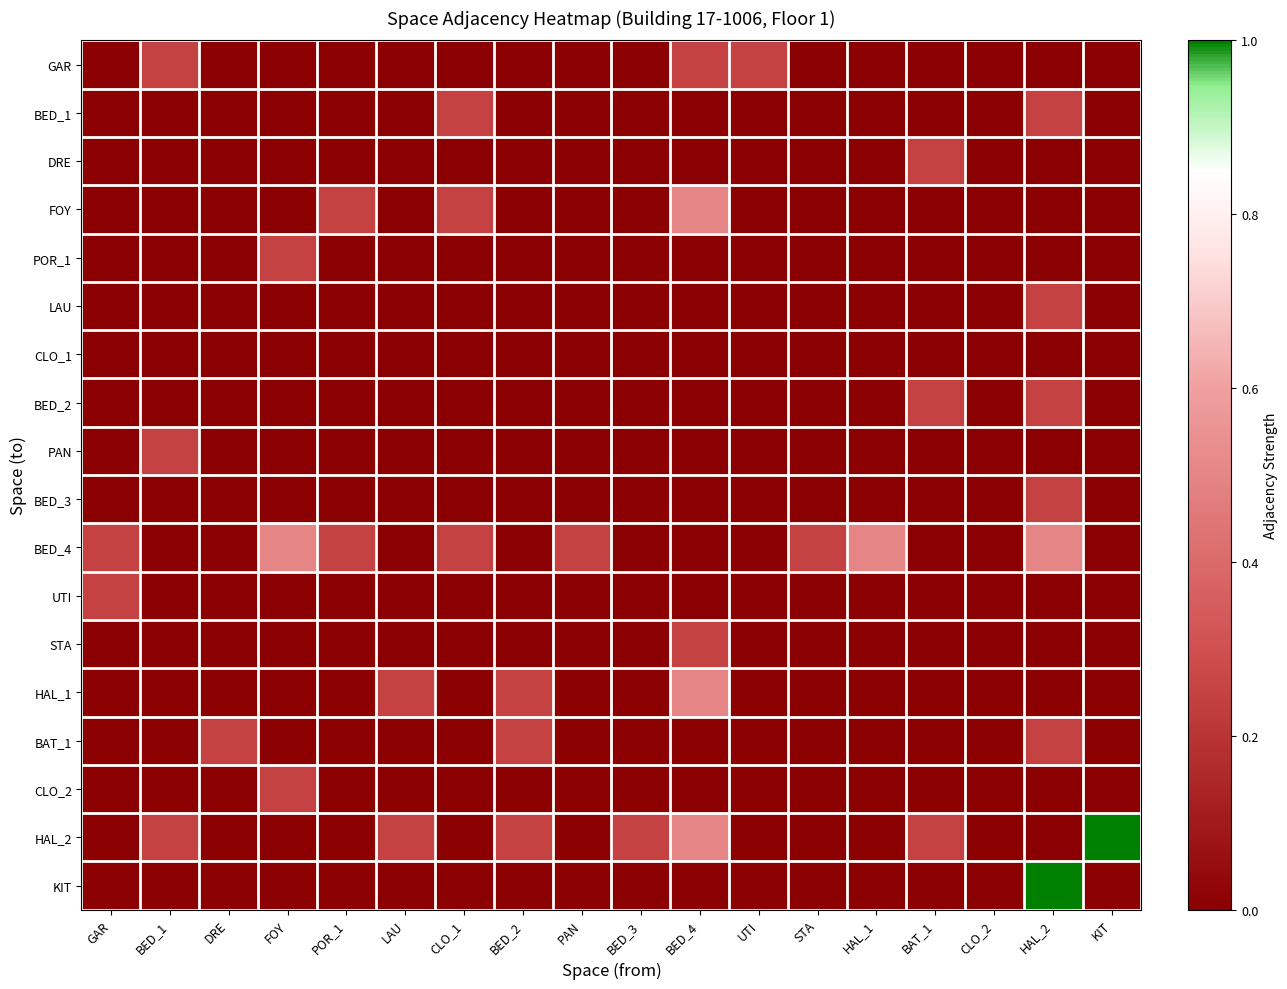

At BED_4, list the series in order from smallest to largest.

BED_1, DRE, POR_1, LAU, CLO_1, BED_2, PAN, BED_3, BED_4, UTI, BAT_1, CLO_2, KIT, GAR, STA, FOY, HAL_1, HAL_2